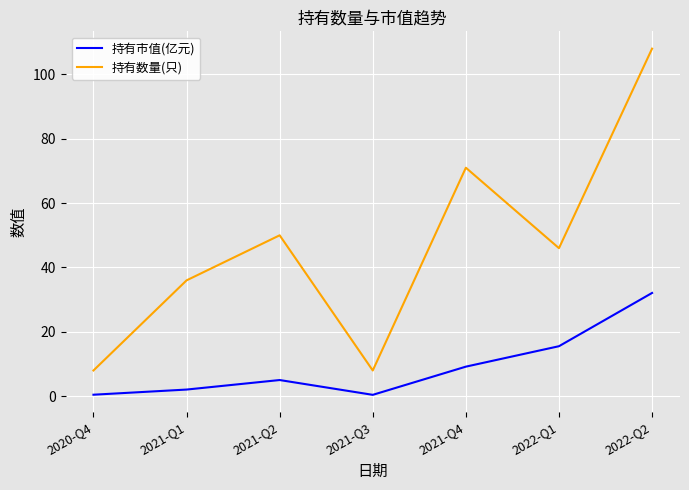

What is the spread (max minus min) of values at 2021-Q4?

61.8